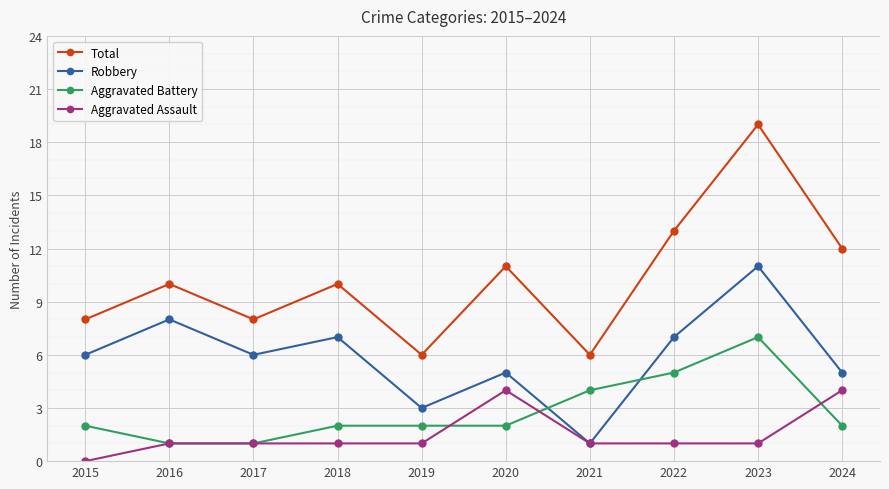

True or false: Aggravated Battery and Aggravated Assault intersect in this chart.

True